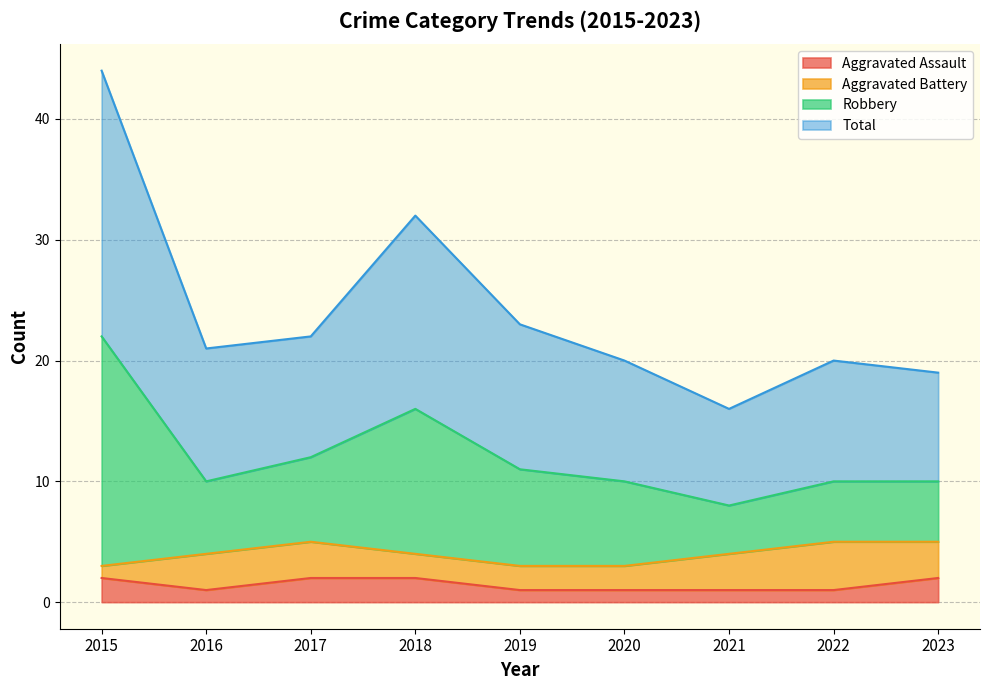

What value does the Aggravated Assault series have at 2023?

2